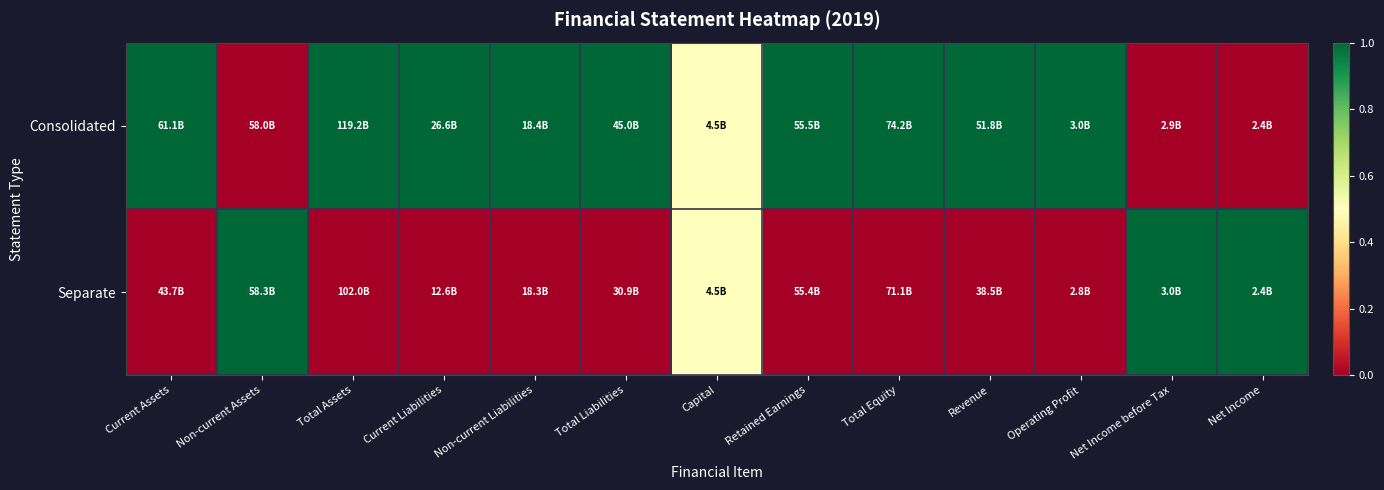

How many categories are shown in the chart?

13